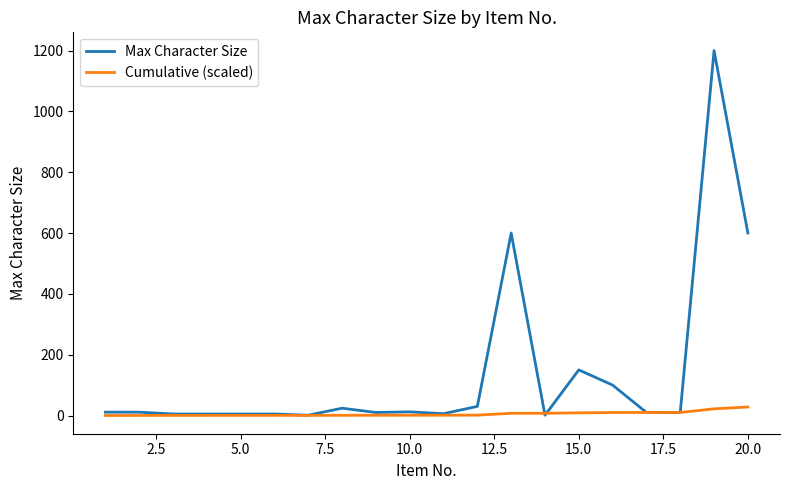

List the series in order of their peak value, lowest first.

Cumulative (scaled), Max Character Size